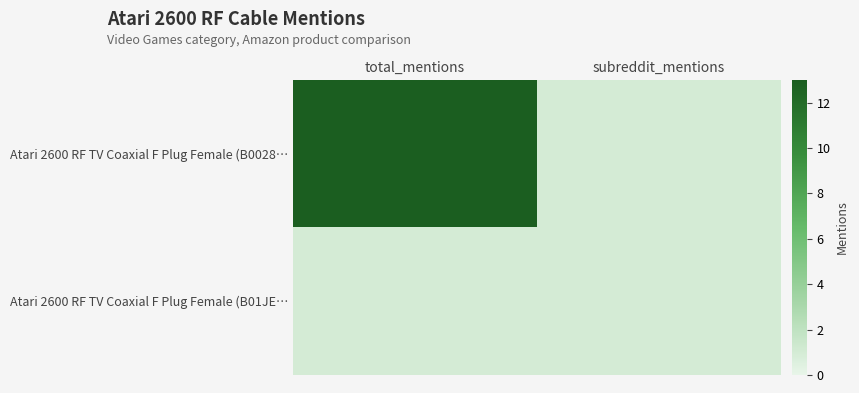

What is the difference between the highest and lowest values at total_mentions?

12